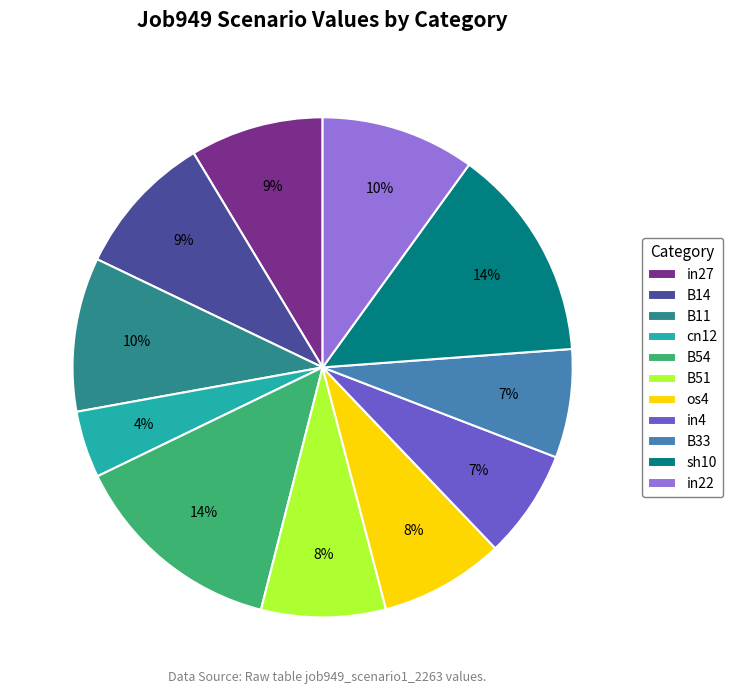

Count the number of slices in the pie.

11